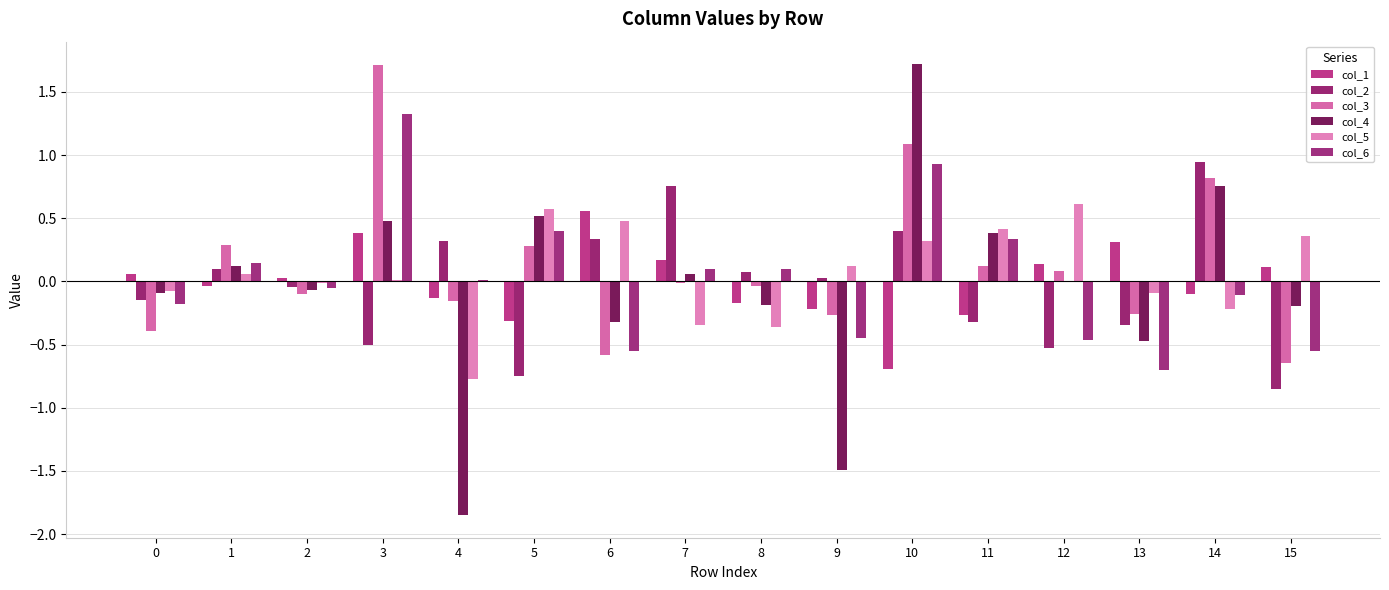

What is the total value across all series at 7?

0.7